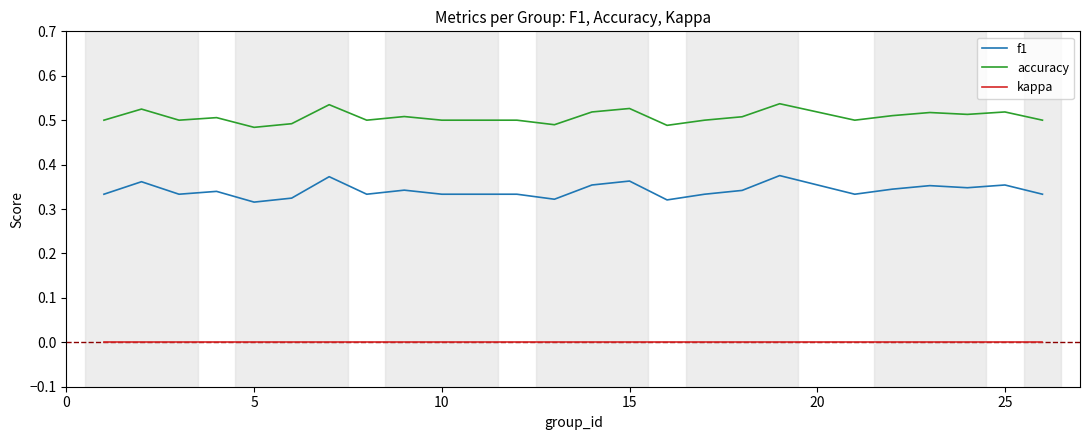

Which series has the widest spread of values?

f1